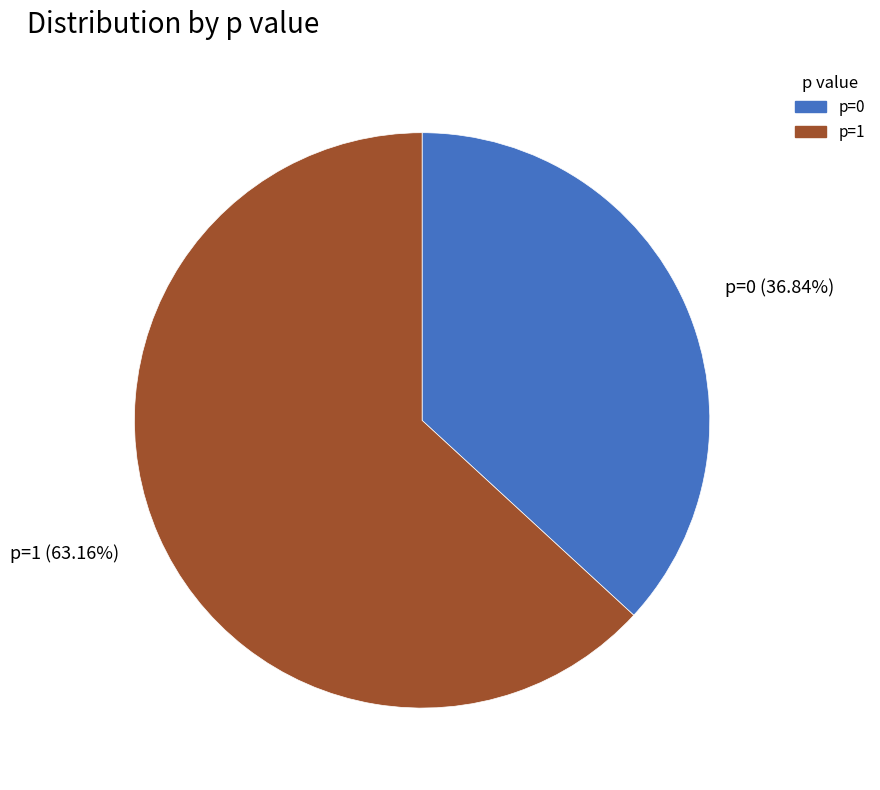

What is the ratio of the value at p=1 to the value at p=0?

1.7